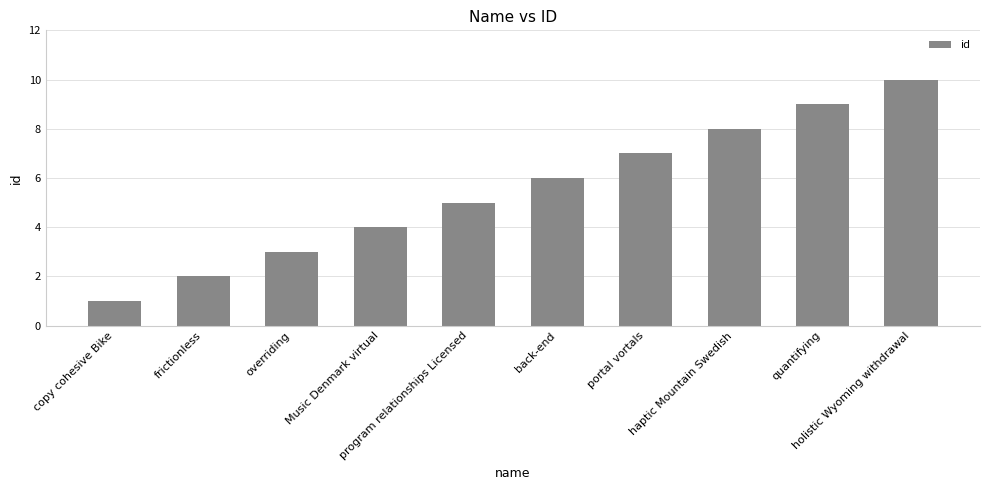

What is the ratio of the value at portal vortals to the value at holistic Wyoming withdrawal?

0.7